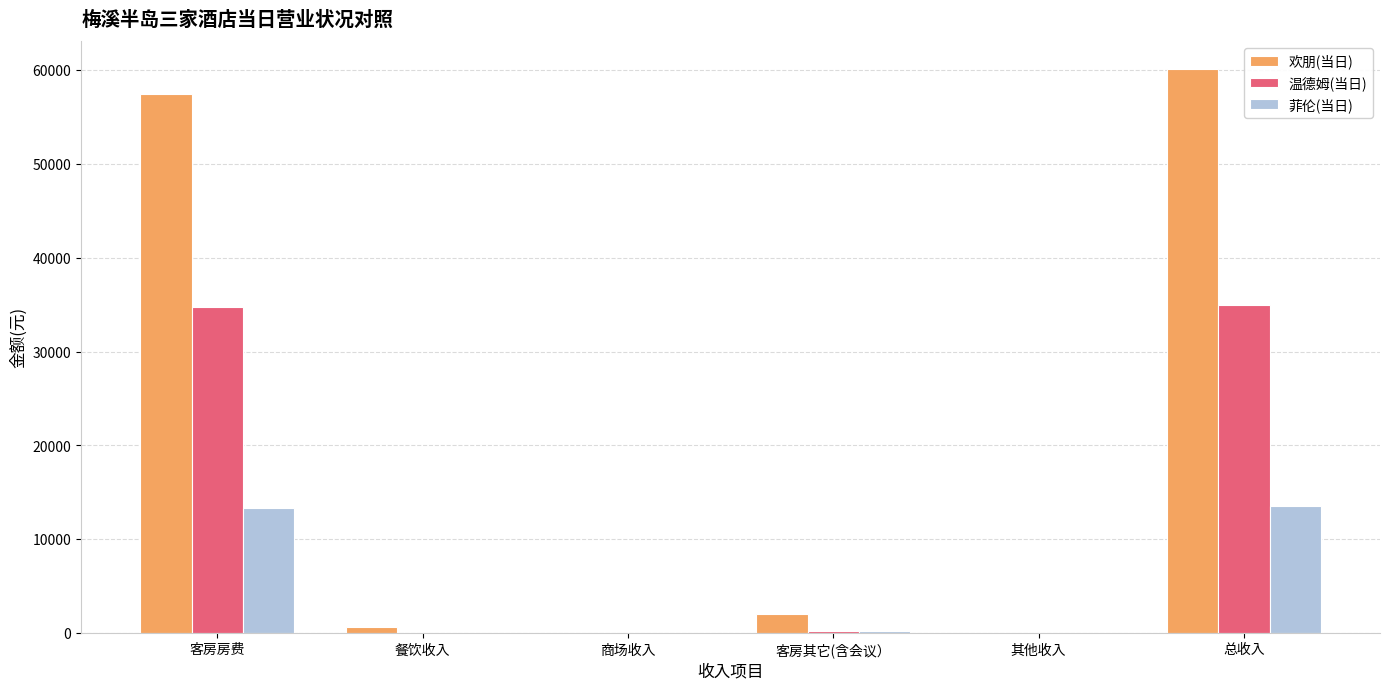

Read the 温德姆(当日) value at 客房房费.

34735.0